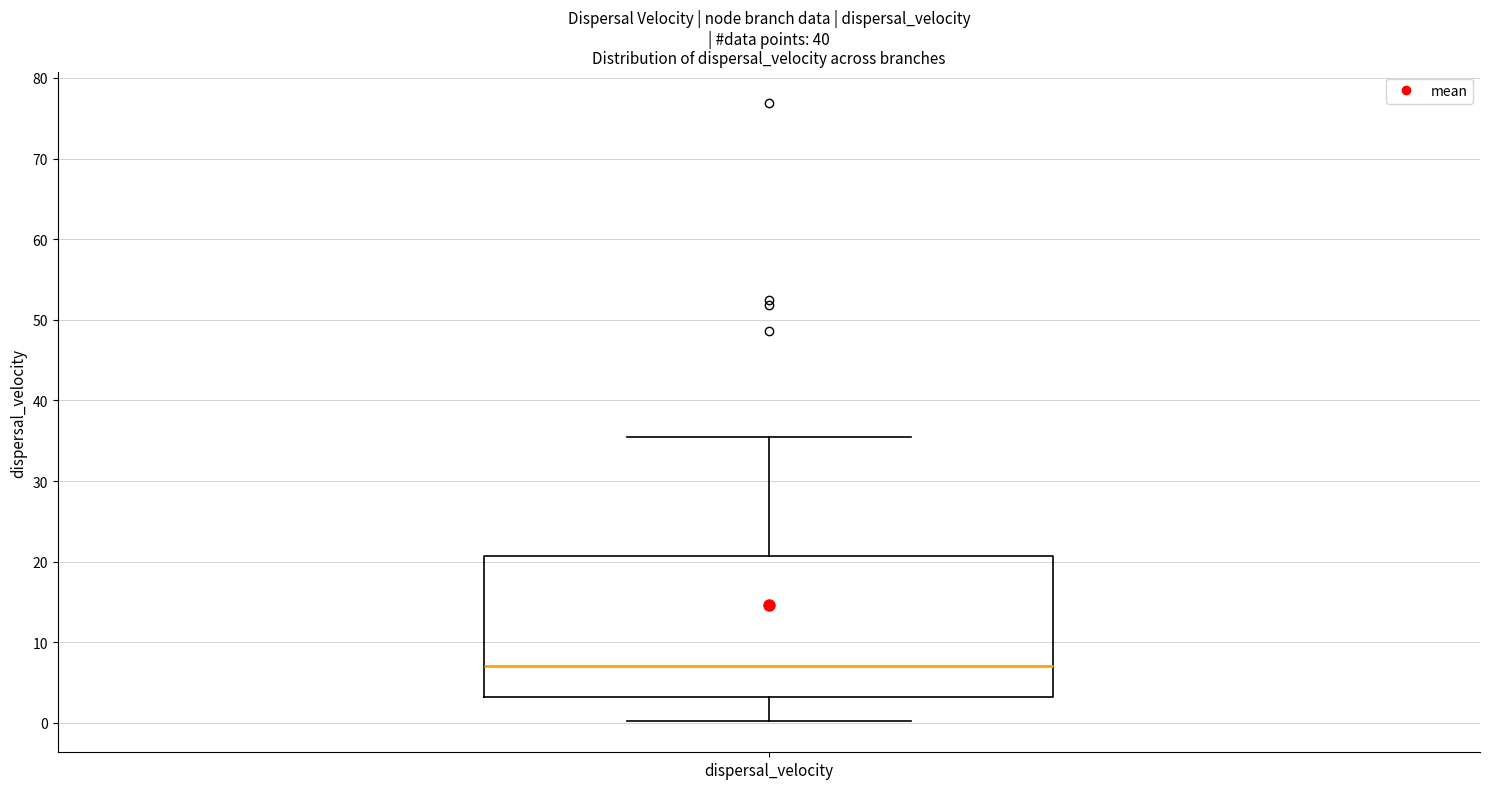

Transcribe this box plot: give where the median line is, the range the box spans, and where the two whiskers end, as read against the y-axis. The values are not printed on the chart, so give them approximately, as read against the axis.

median 7, box 3 to 21, whiskers 0 to 35